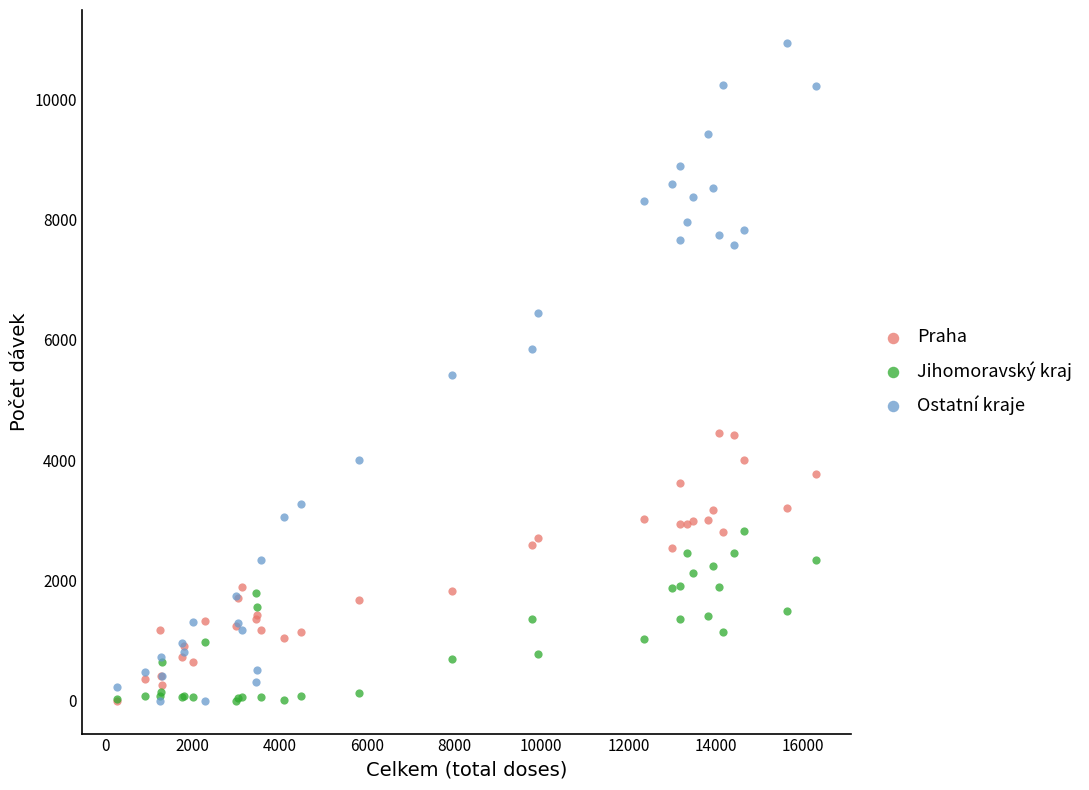

Which series contains the highest Y value?

Ostatní kraje